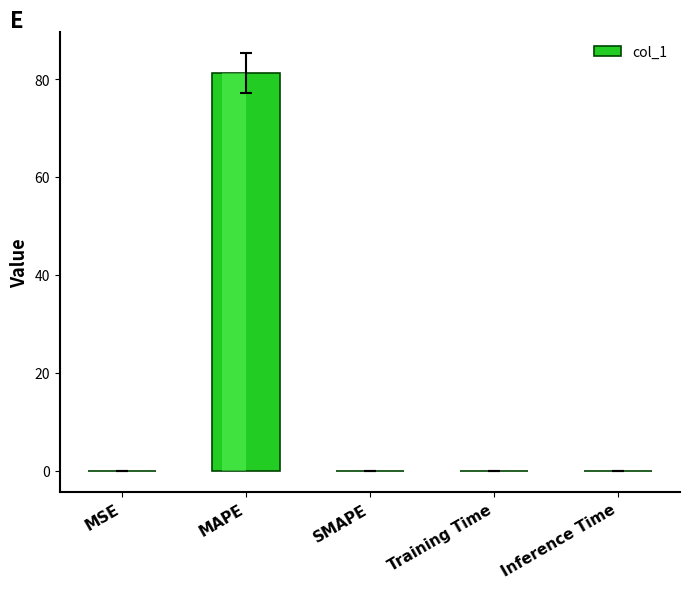

Which has a higher value, MSE or SMAPE?

MSE